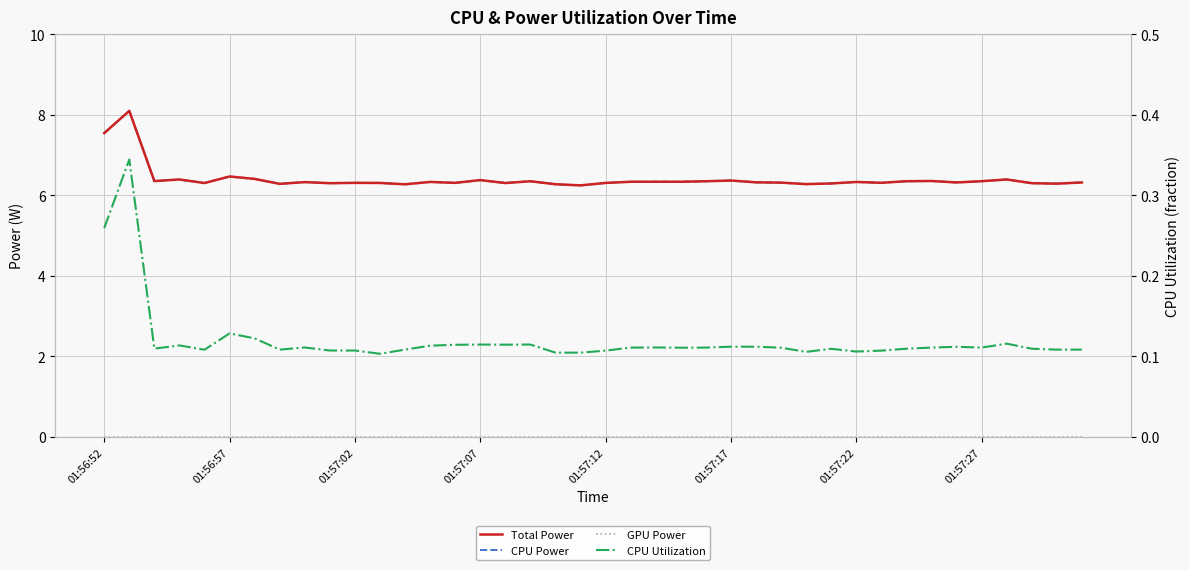

True or false: GPU Power and Total Power cross at least once.

False